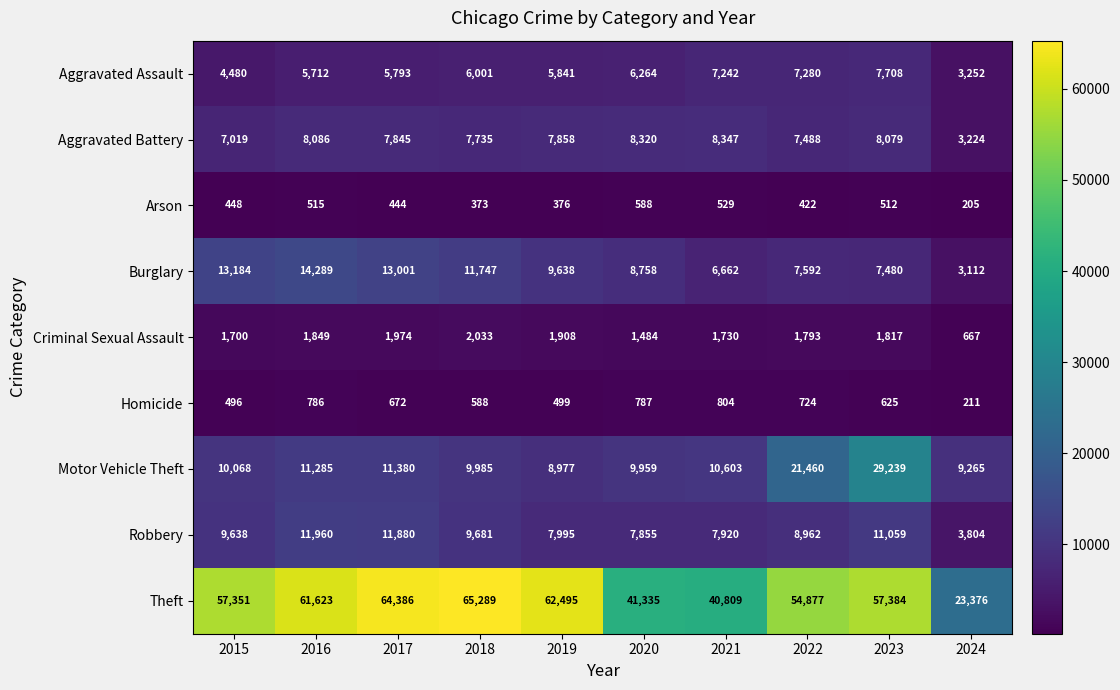

What is the difference between the highest and lowest values at 2017?

63942